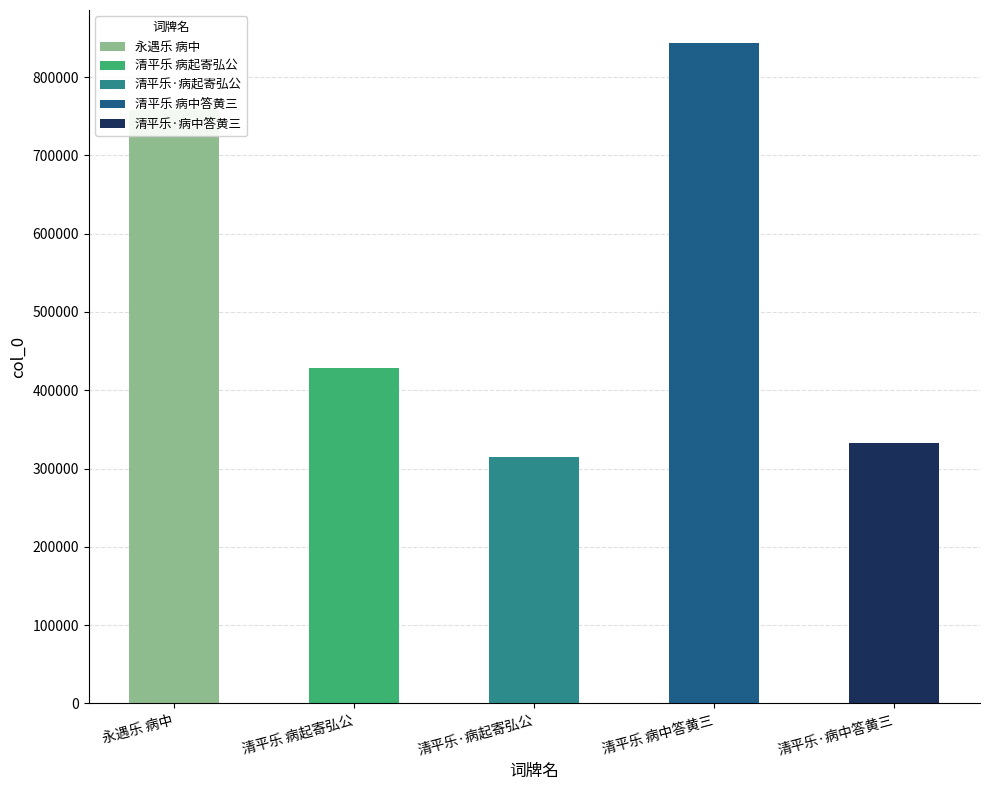

Does the chart contain any negative values?

No